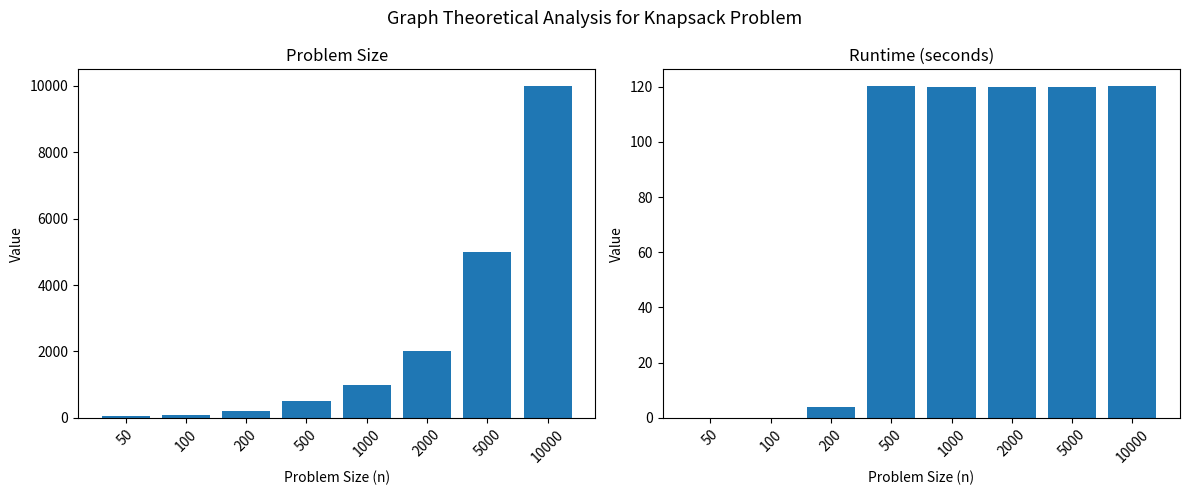

Reading left to right, what are all the values shown in this chart?

Problem size: 50=50.0	100=100.0	200=200.0	500=500.0	1000=1000.0	2000=2000.0	5000=5000.0	10000=10000.0
Runtime: 50=0.0	100=0.0	200=3.9	500=120.1	1000=120.0	2000=120.0	5000=120.1	10000=120.3